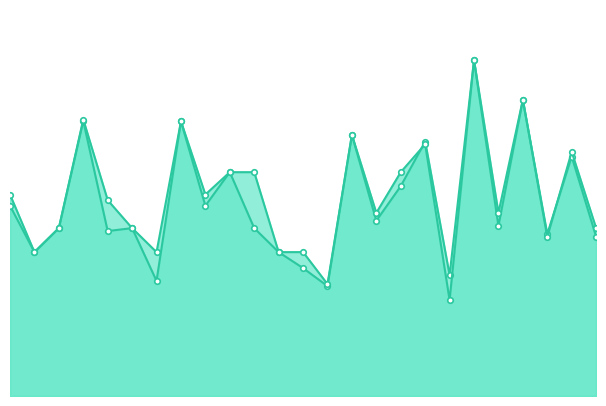

Between 4 and 10, which series saw the biggest shift?

f1